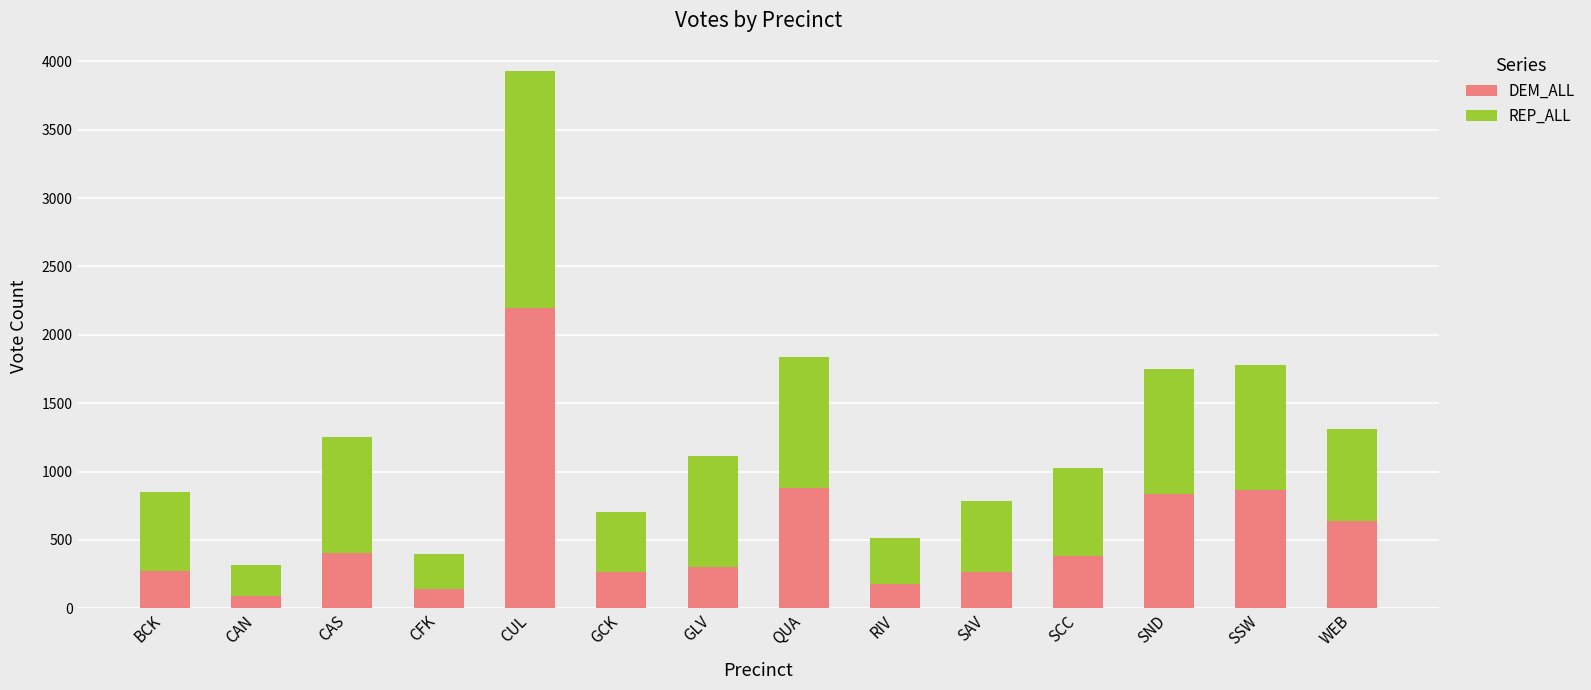

What value does the DEM_ALL series have at SND?

832.7